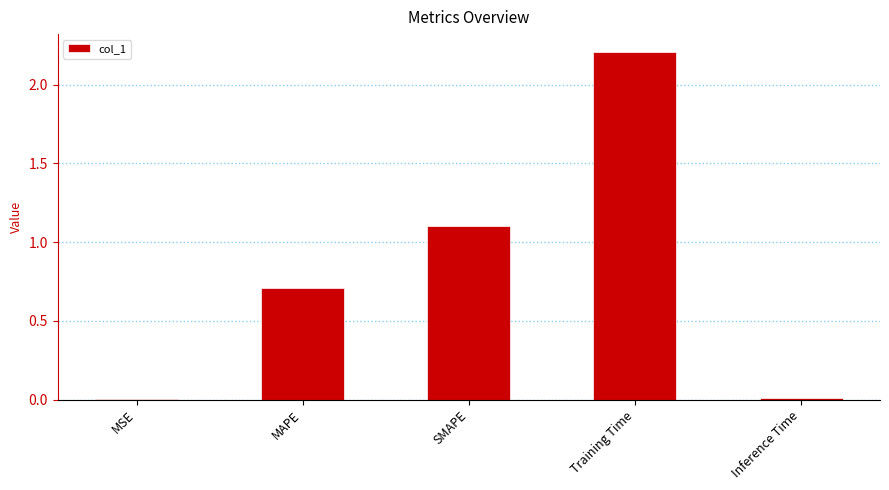

Which has a higher value, SMAPE or Training Time?

Training Time